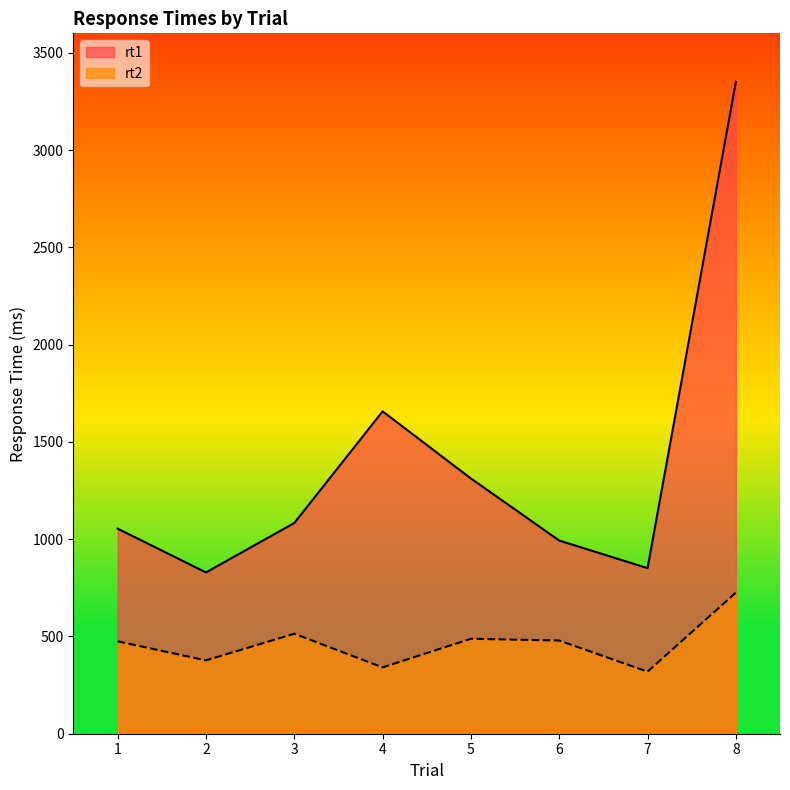

True or false: rt2 has a value of 377 at 2.

True